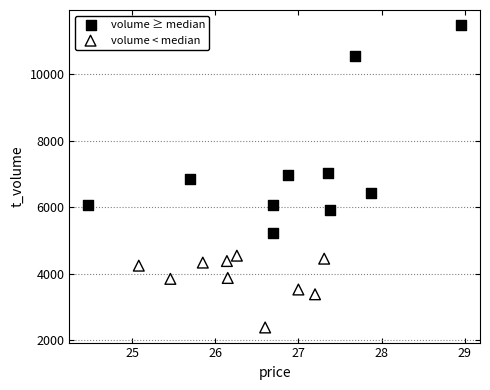

Which series has the largest Y range (max minus min)?

volume ≥ median